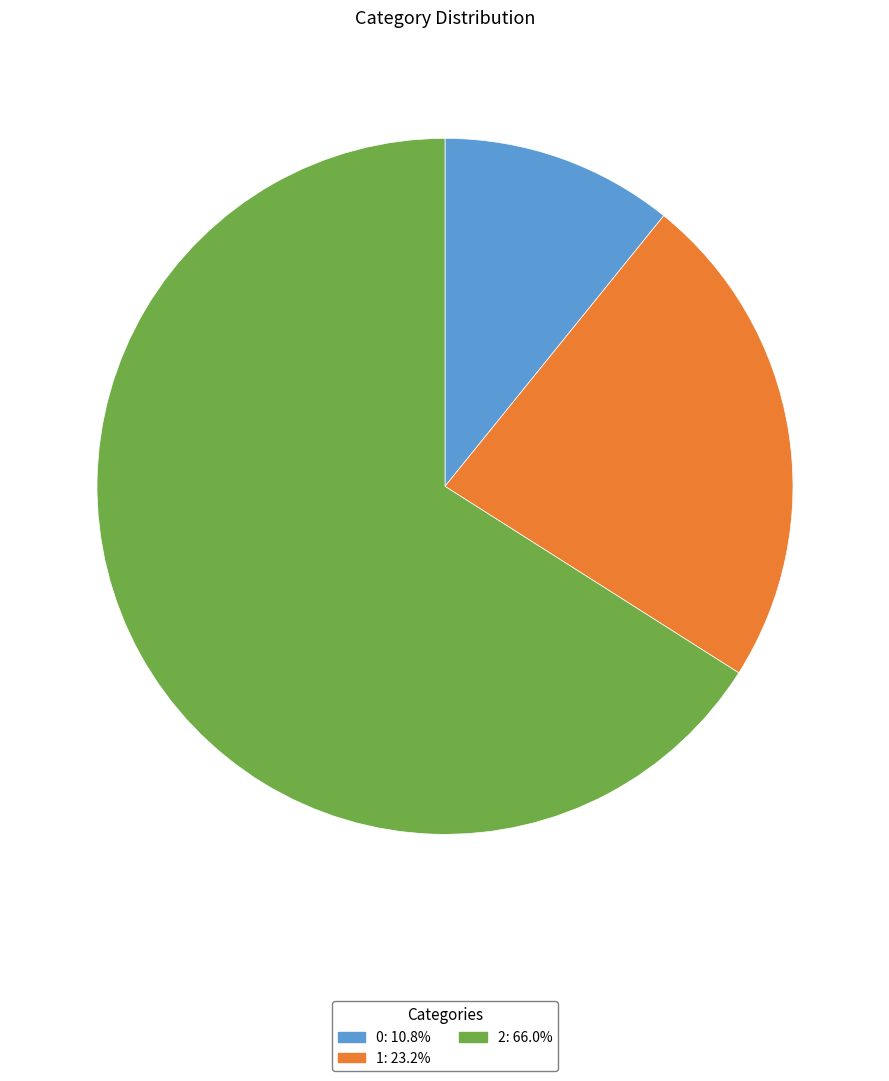

Approximately how many times larger is the value at 2 compared to 0?

6.1